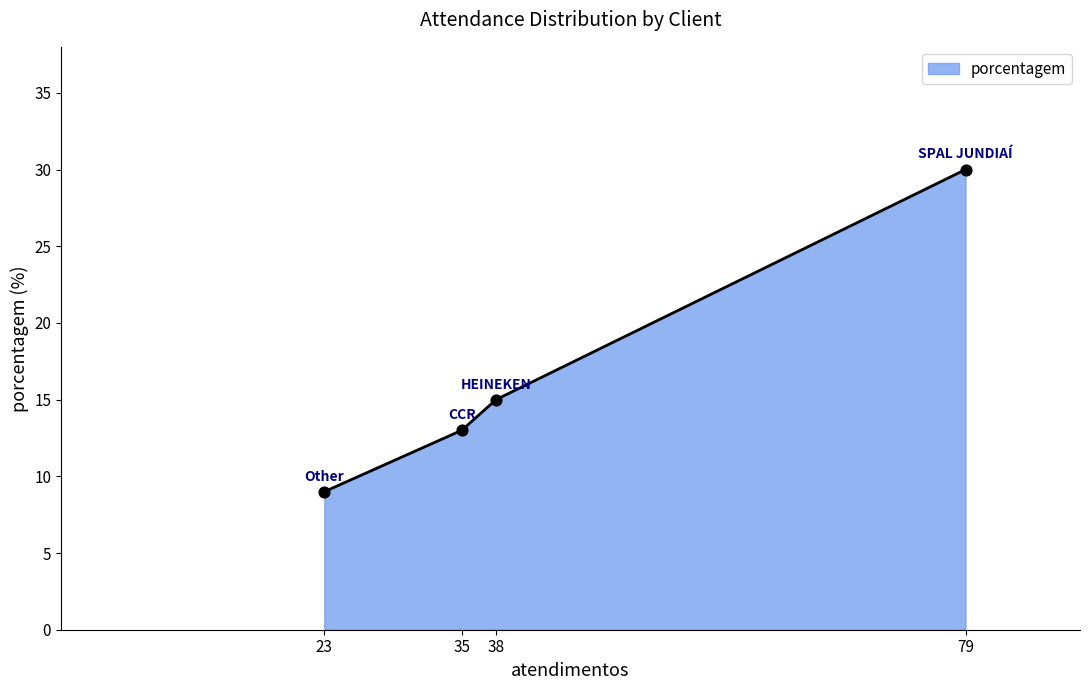

What is the ratio of the value at 35 to the value at 23?

1.4